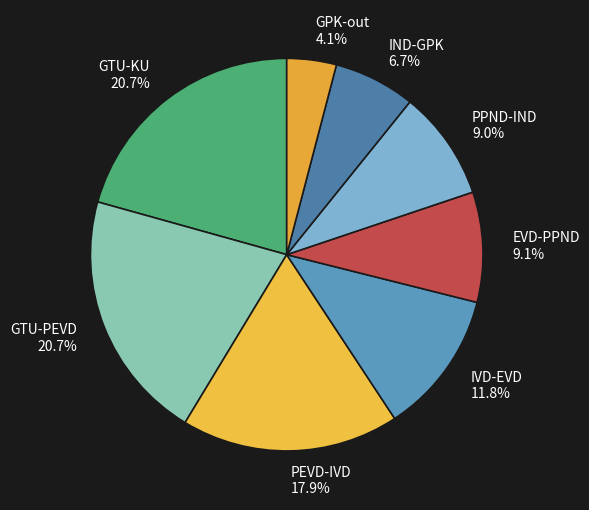

What portion of the pie excludes EVD-PPND 9.1%?

90.9%